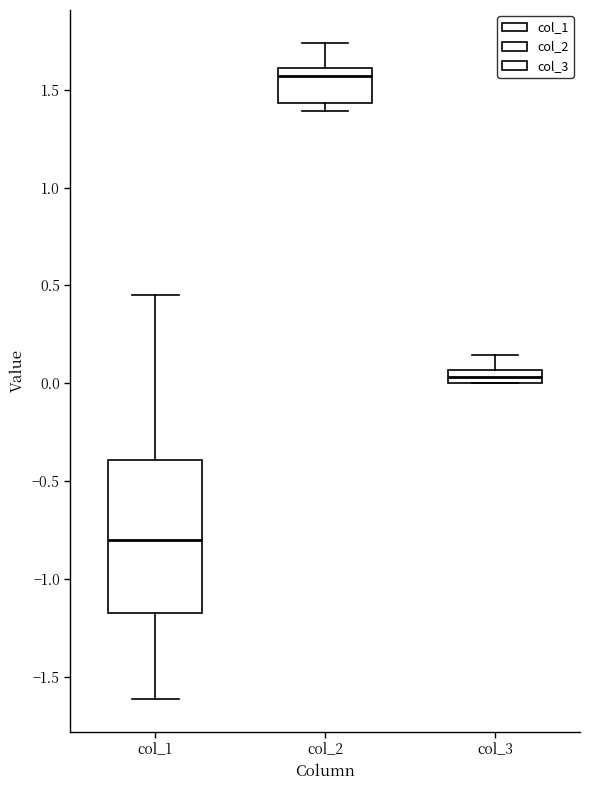

Which box's median line is the lowest?

col_1